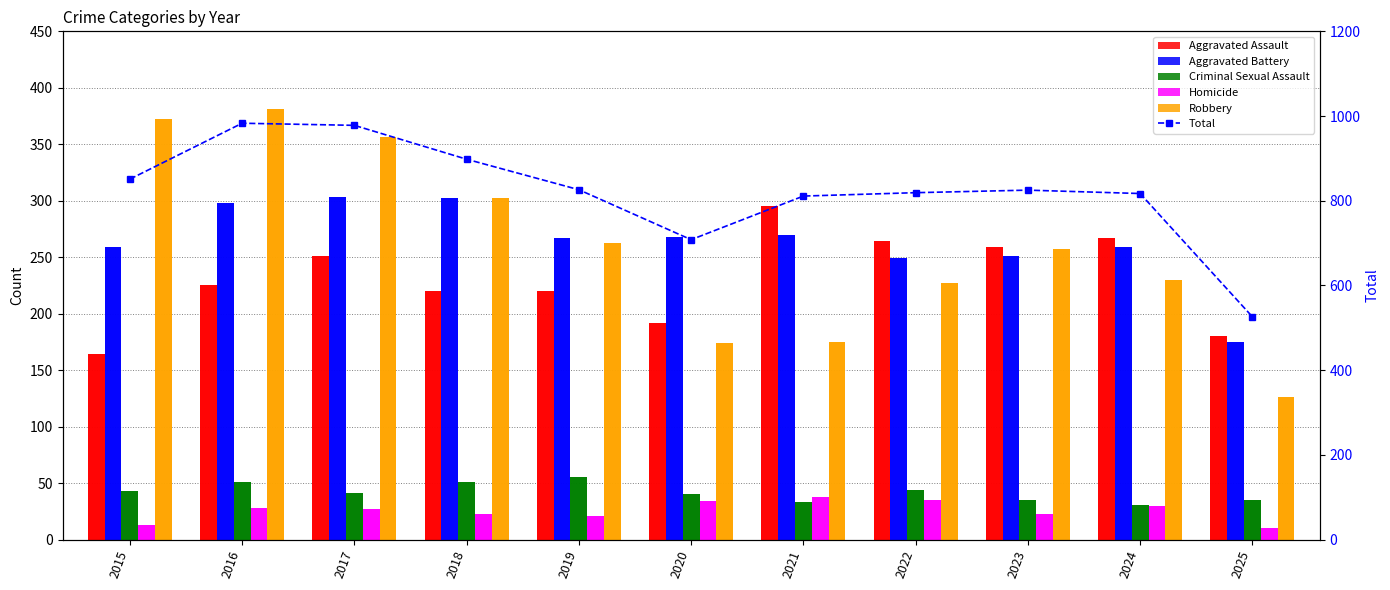

What is the total value across all series at 2018?

1796